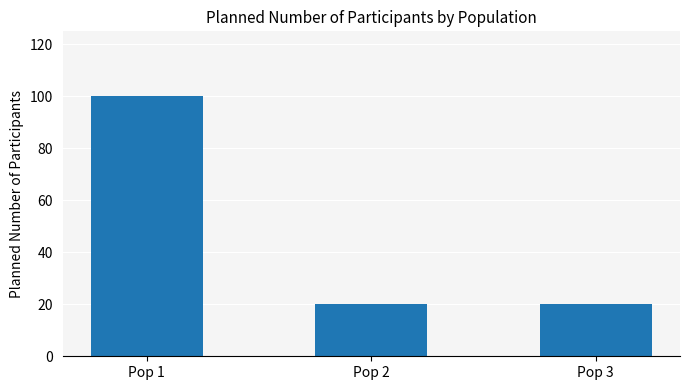

What is the smallest value displayed?

20